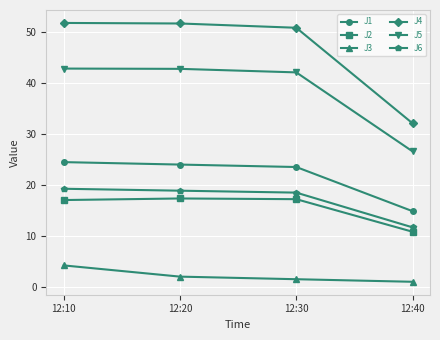

What is the maximum value shown in the chart?

51.8